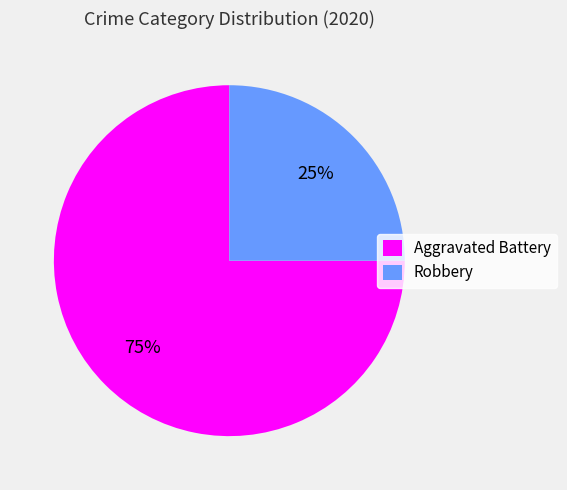

Do Aggravated Battery and Robbery together represent more than half of the pie?

Yes